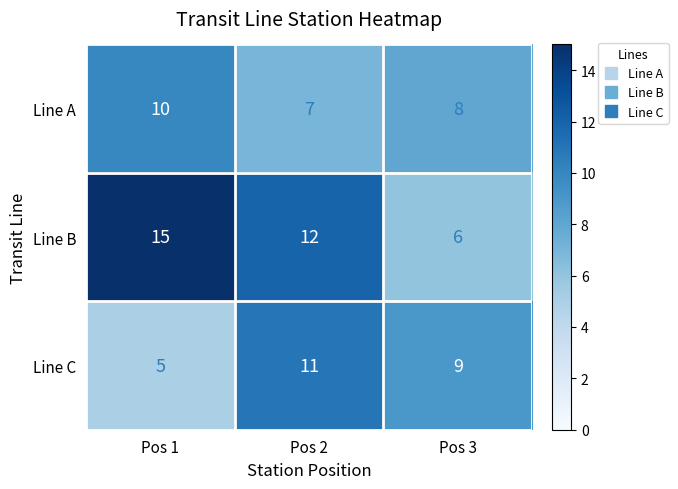

How many values in the Line A series are below 8?

1